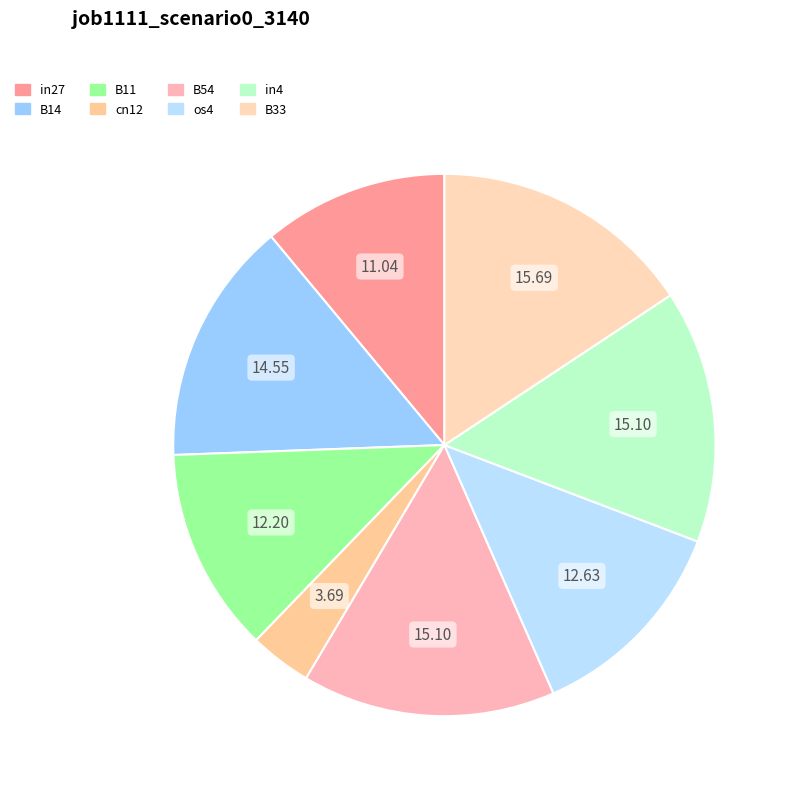

Which category has the biggest portion of the pie?

B33